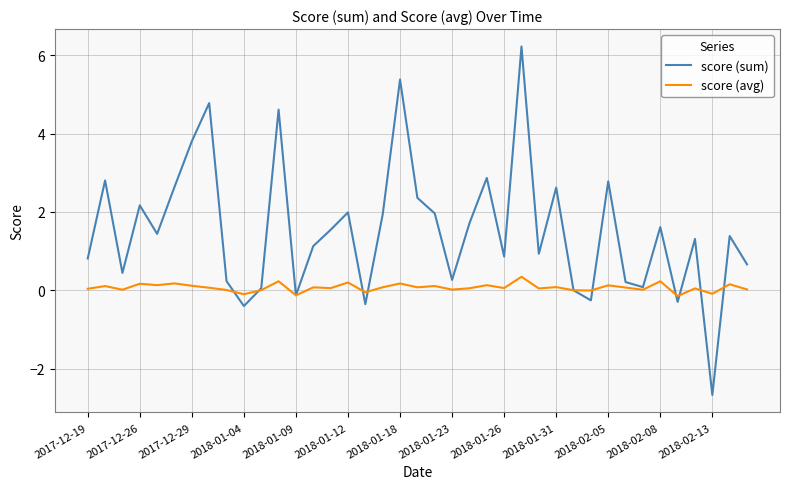

Which series has the largest total across all categories?

score (sum)